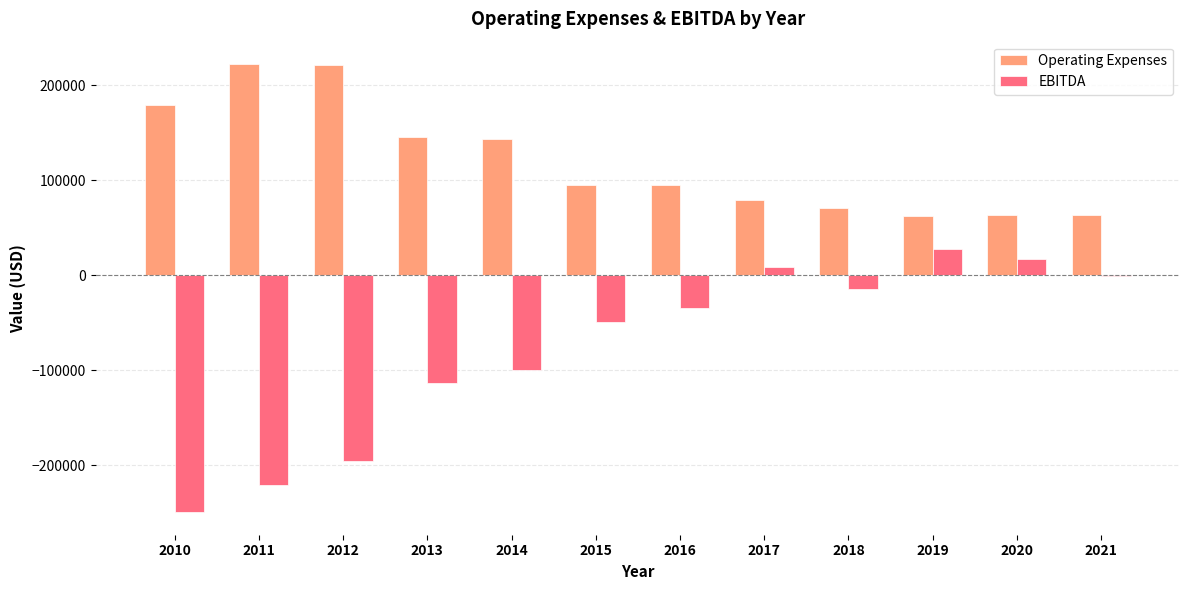

What is the sum of the Operating Expenses values at 2014 and 2021?

206437